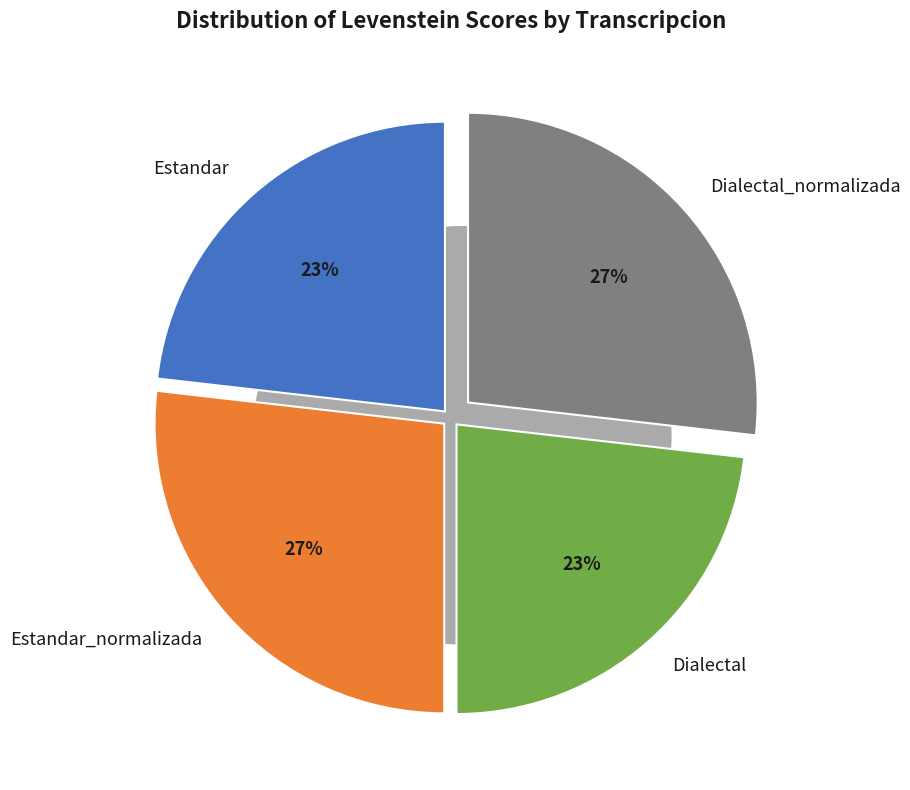

How much of the chart is everything except Dialectal?

76.8%